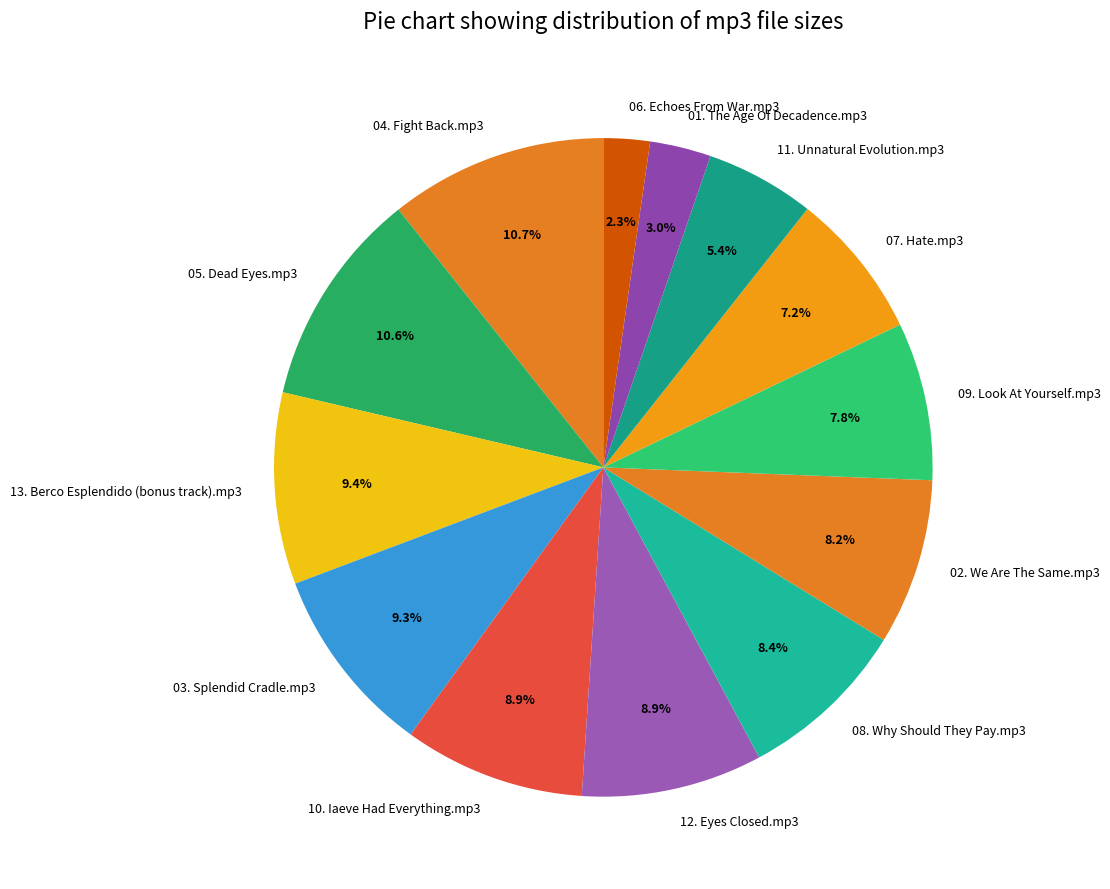

Is it true that 13. Berco Esplendido (bonus track).mp3 is 1% of the pie?

False